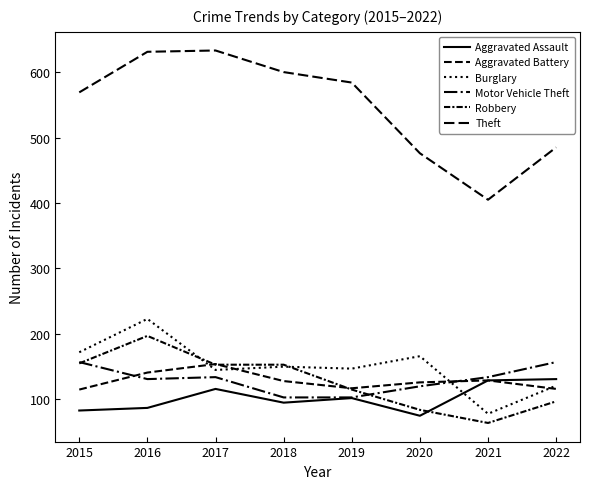

What is the value of the Burglary point at the 3rd from the left?

145